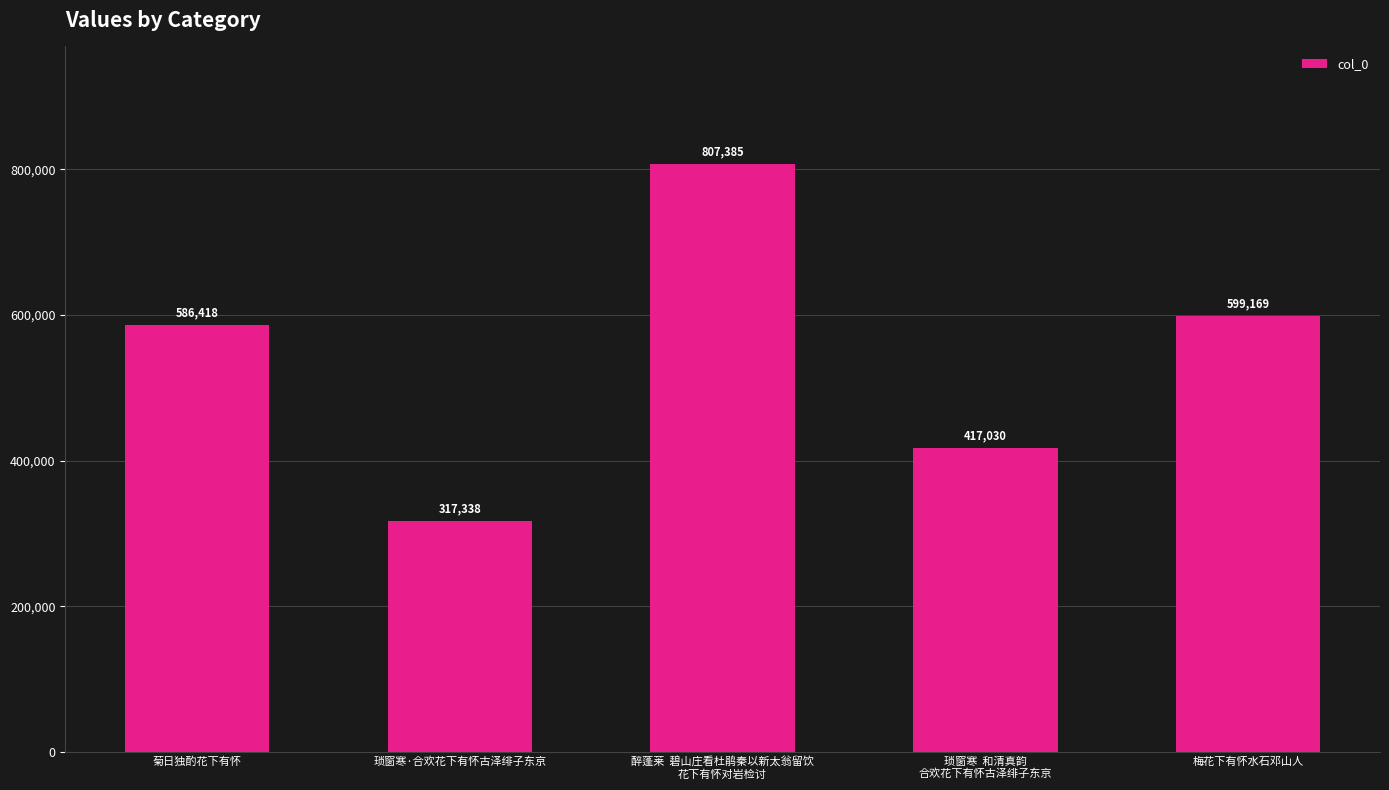

How many series are shown in this chart?

1